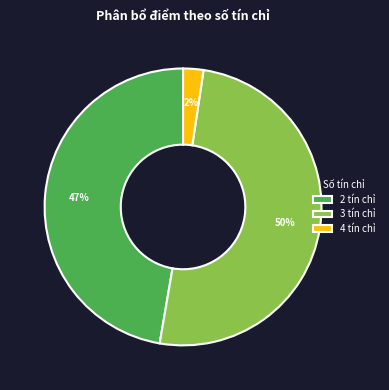

Approximately how many times larger is the value at 2 tín chỉ compared to 3 tín chỉ?

0.9